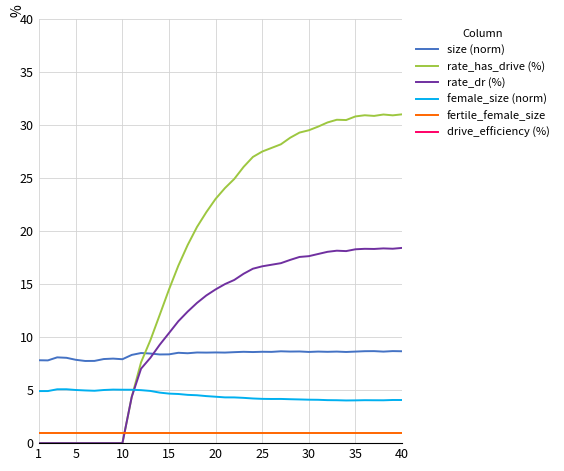

True or false: female_size (norm) and size (norm) intersect in this chart.

False